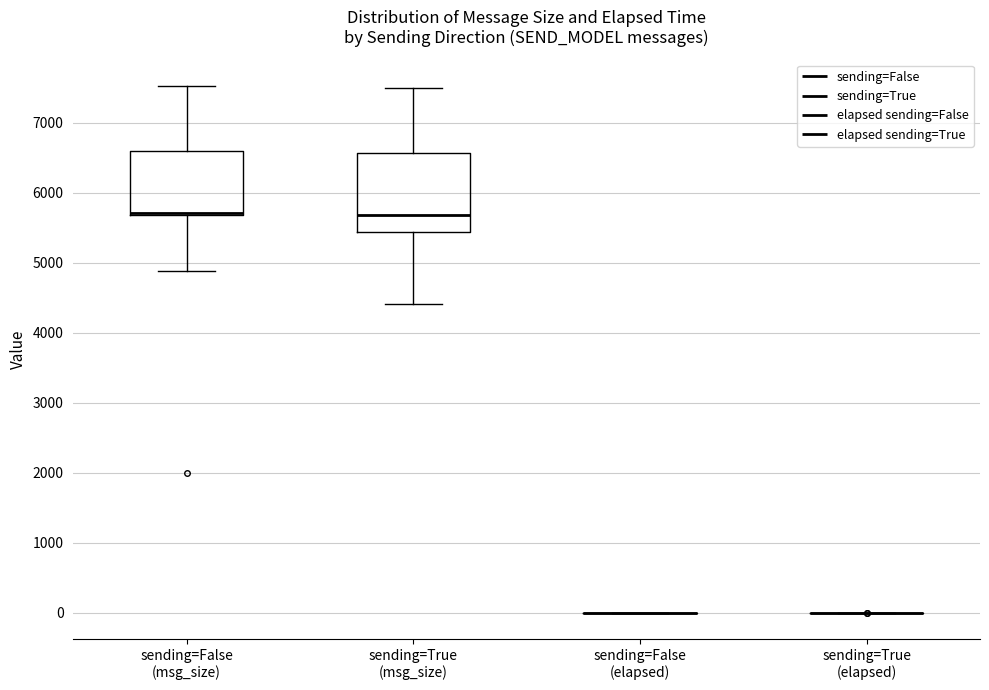

Reading left to right, read every box against the y-axis: the position of its median line, the range the box covers, and the ends of its whiskers. The values are not printed on the chart, so give them approximately, as read against the axis.

sending=False (msg_size): median 5700 (just above the box's lower edge), box 5700 to 6600, whiskers 4900 to 7500
sending=True (msg_size): median 5700, box 5400 to 6600, whiskers 4400 to 7500
sending=False (elapsed): box collapsed to a line at 0, whiskers 0 to 0
sending=True (elapsed): box collapsed to a line at 0, whiskers 0 to 0